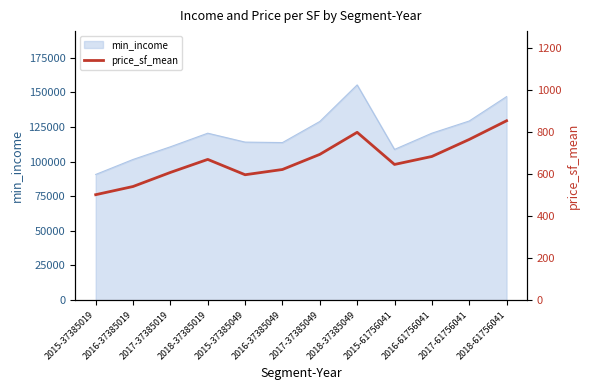

Where does the data first go above 670?

2017-37385049